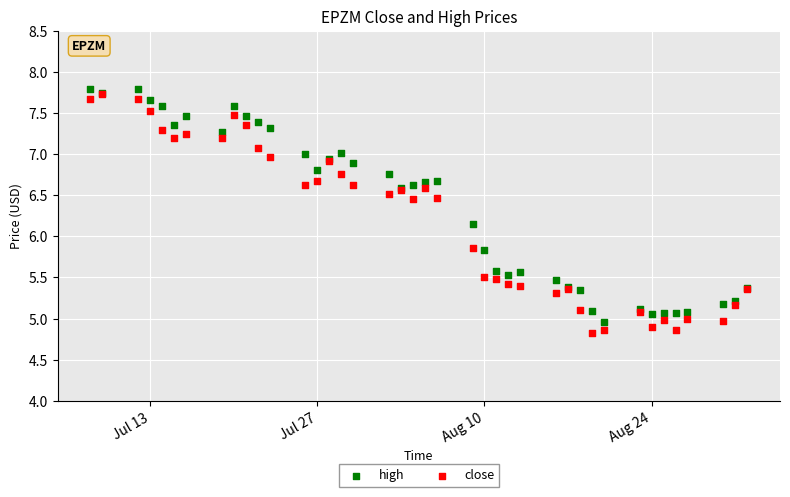

What are all the series names shown in the legend?

high, close